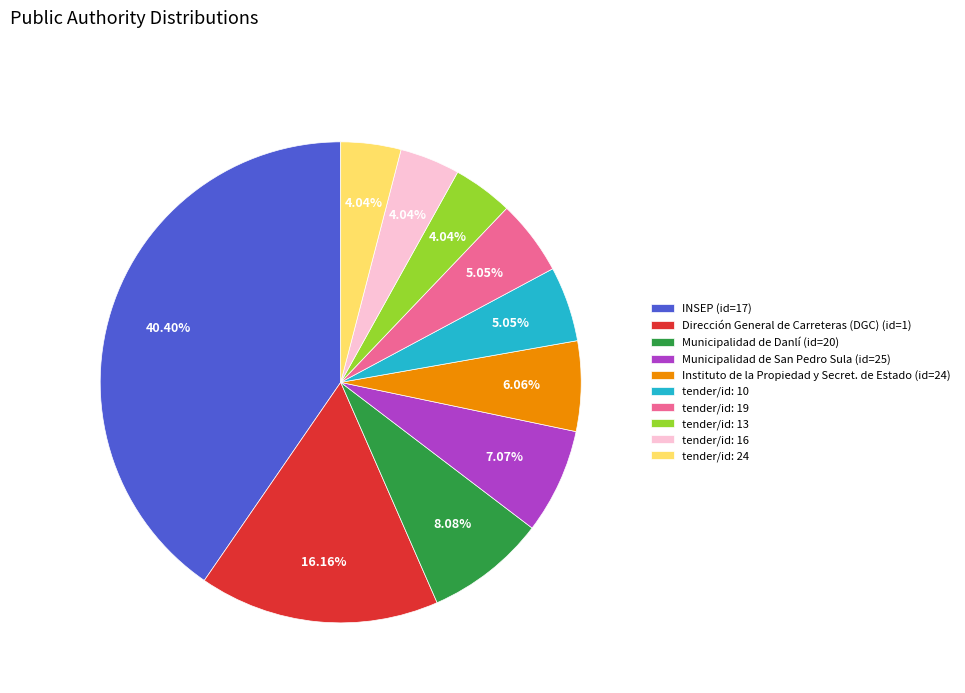

How many slices are in this pie chart?

10